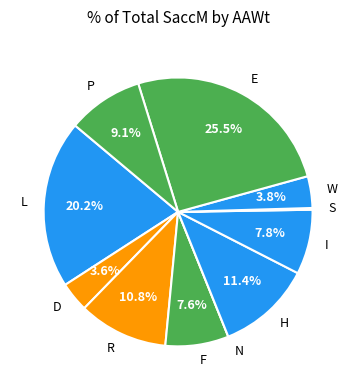

Which slice is the largest?

E